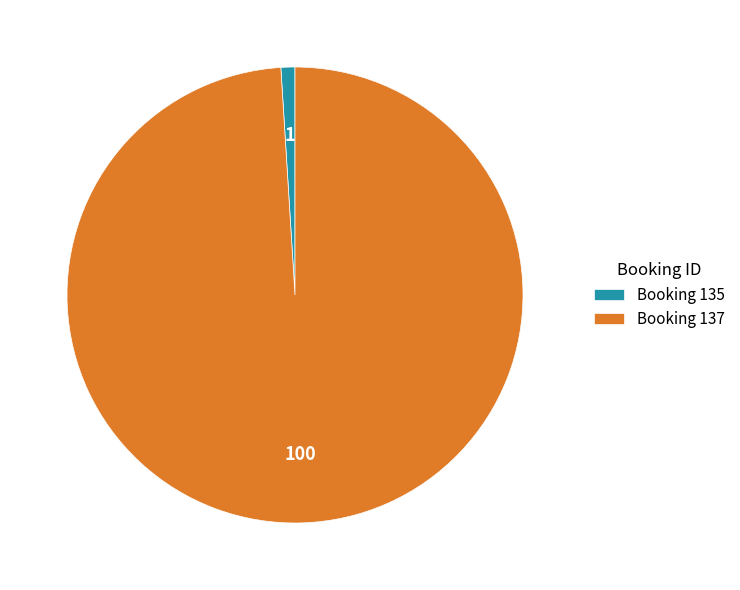

Which slice is the largest?

Booking 137